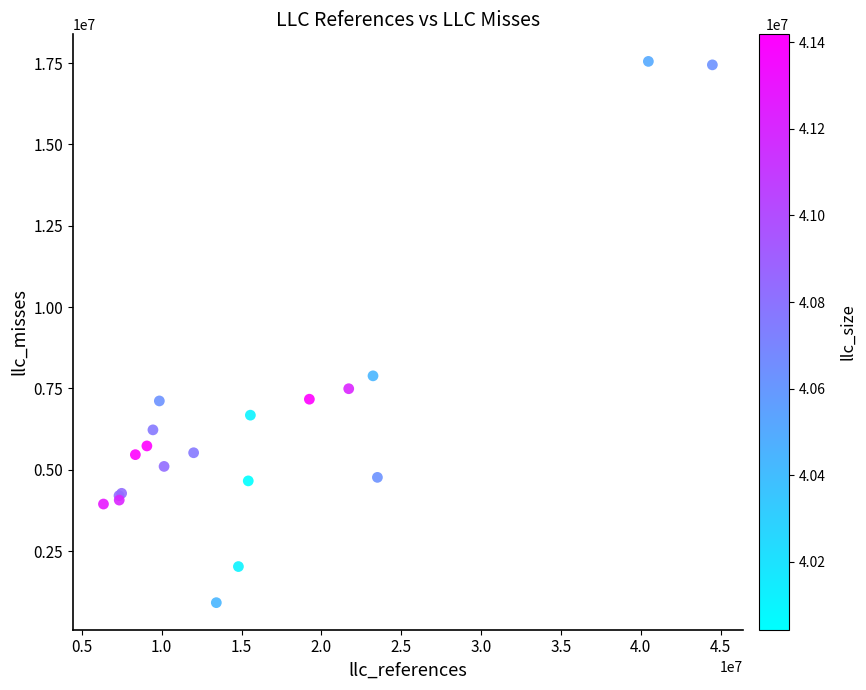

What Y value in the scatter plot is closest to 9235661?

7888947